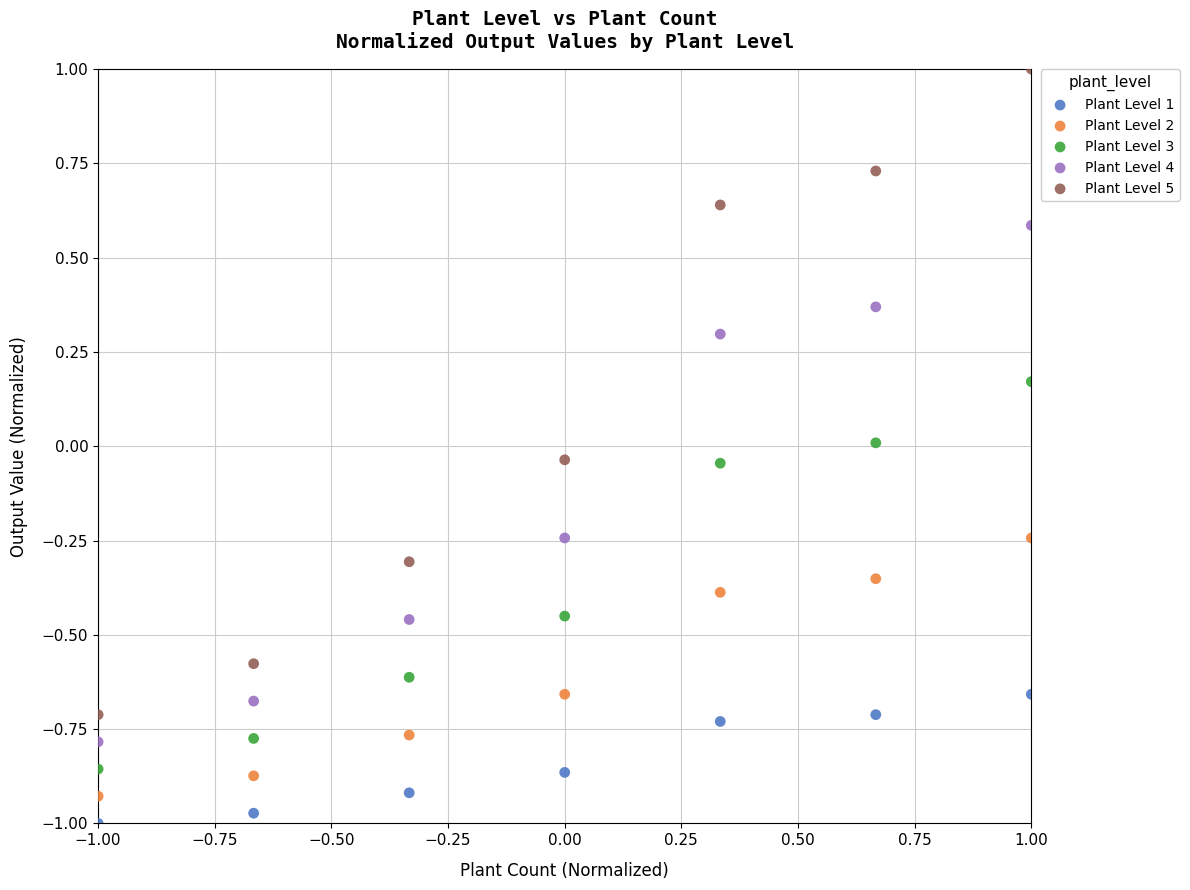

Which series has the largest Y range (max minus min)?

Plant Level 5